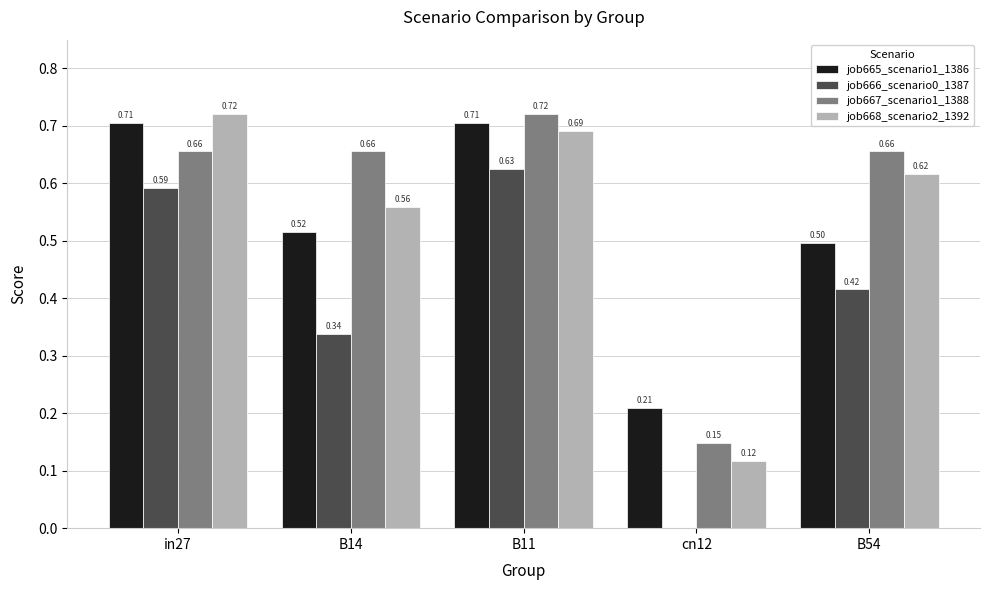

At which category is the sum across all series the highest?

B11